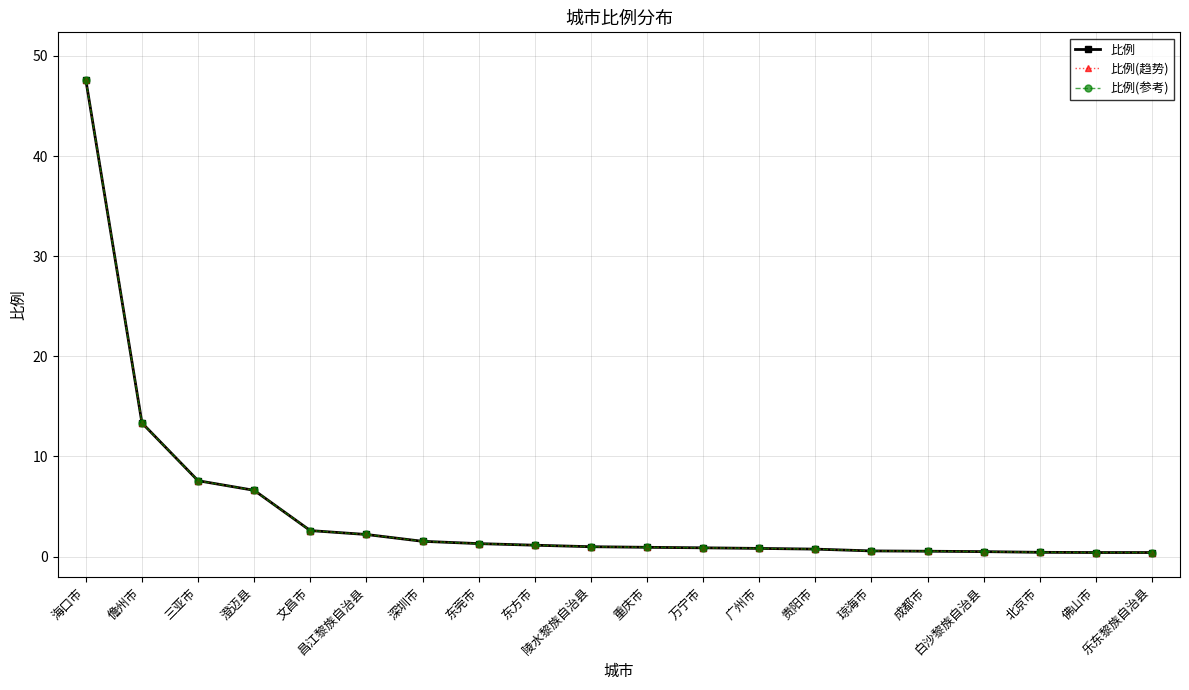

At 儋州市, list the series in order from smallest to largest.

比例, 比例(趋势), 比例(参考)